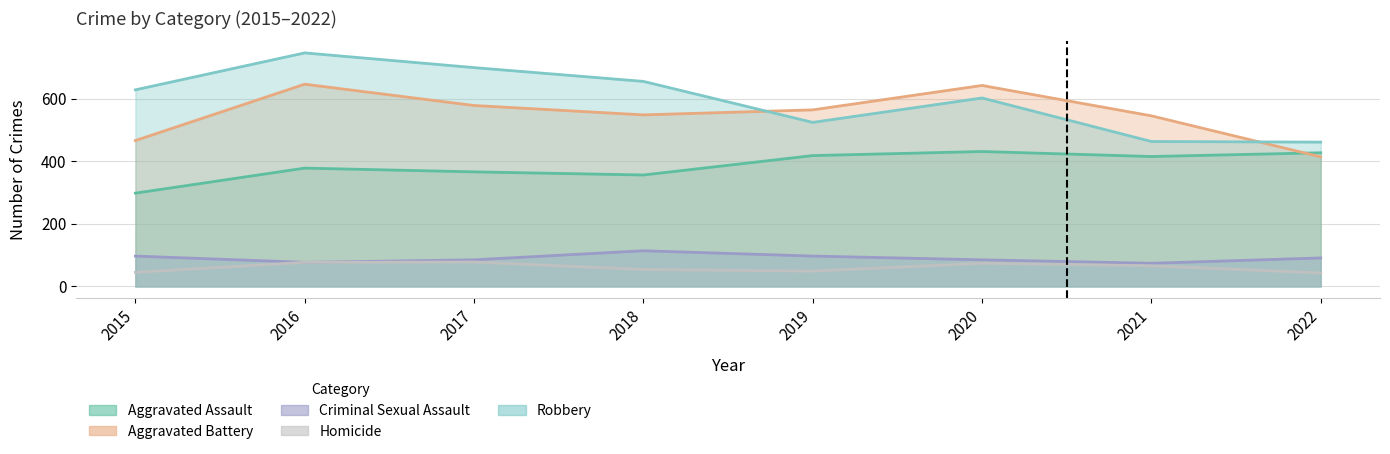

True or false: Robbery and Criminal Sexual Assault cross at least once.

False